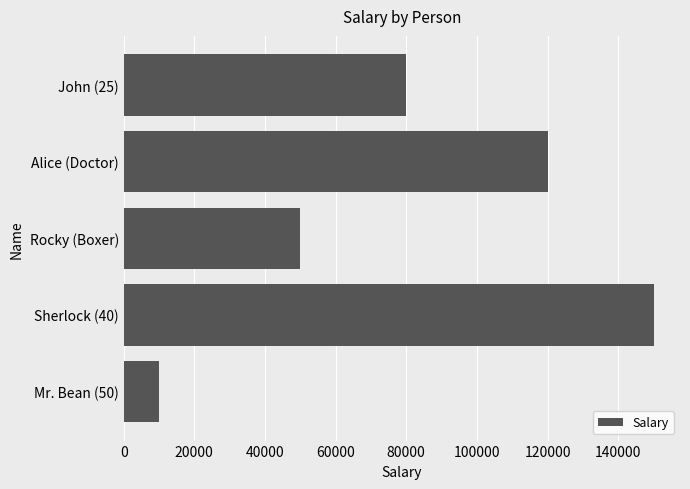

Rank the categories by value from lowest to highest.

Mr. Bean (50), Rocky (Boxer), John (25), Alice (Doctor), Sherlock (40)